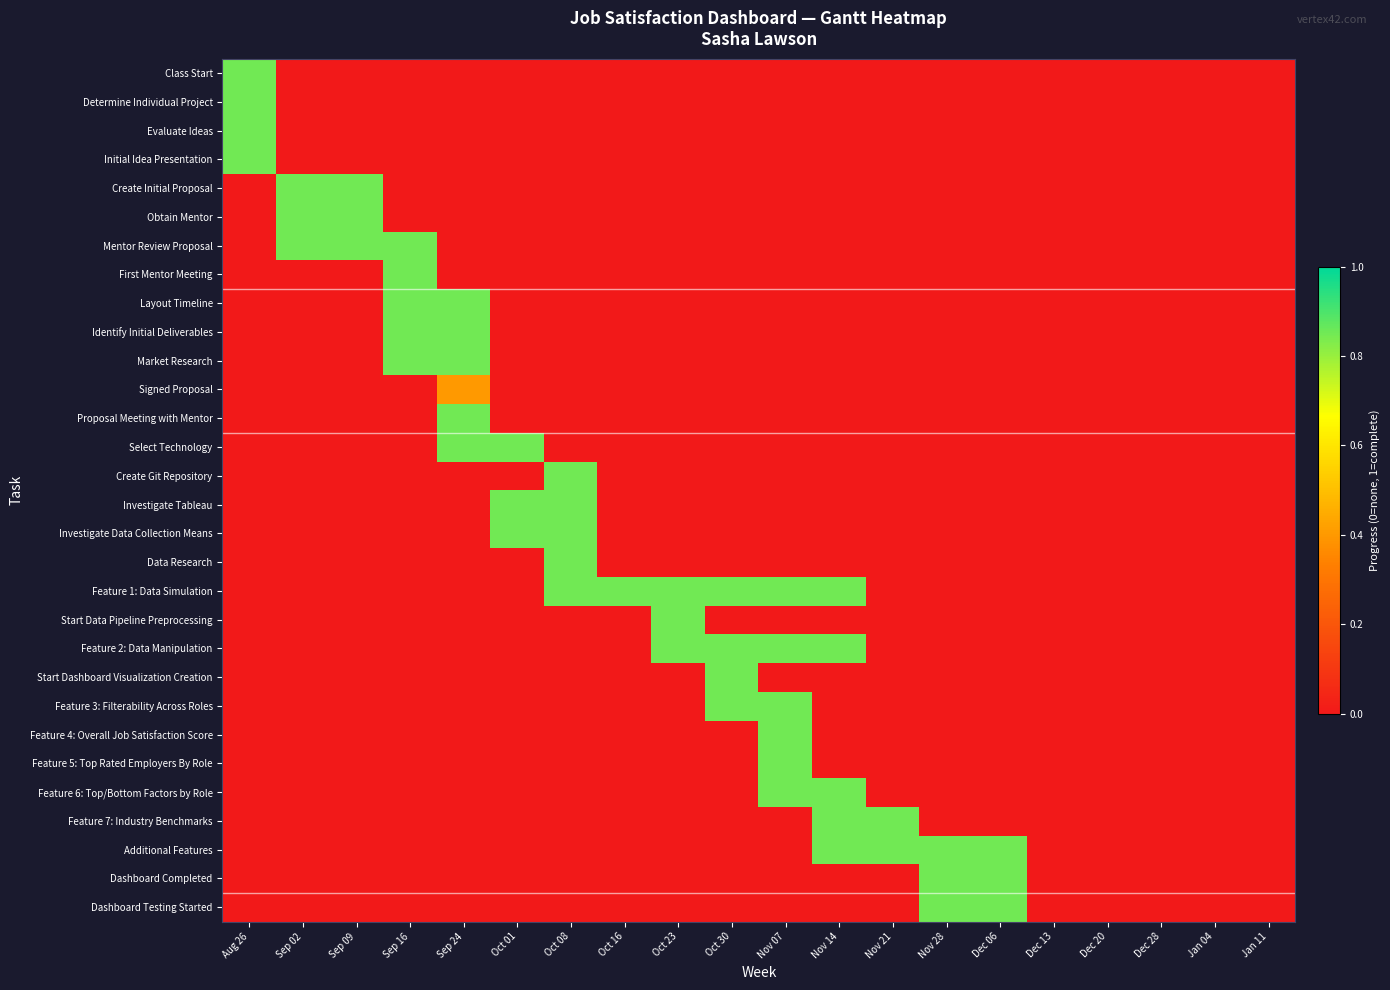

At how many categories does at least one series exceed 0?

15